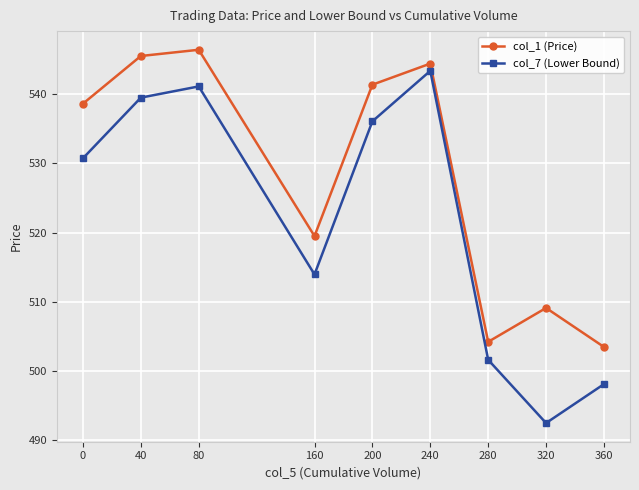

Where is col_1 (Price) nearest to the value 524?

160